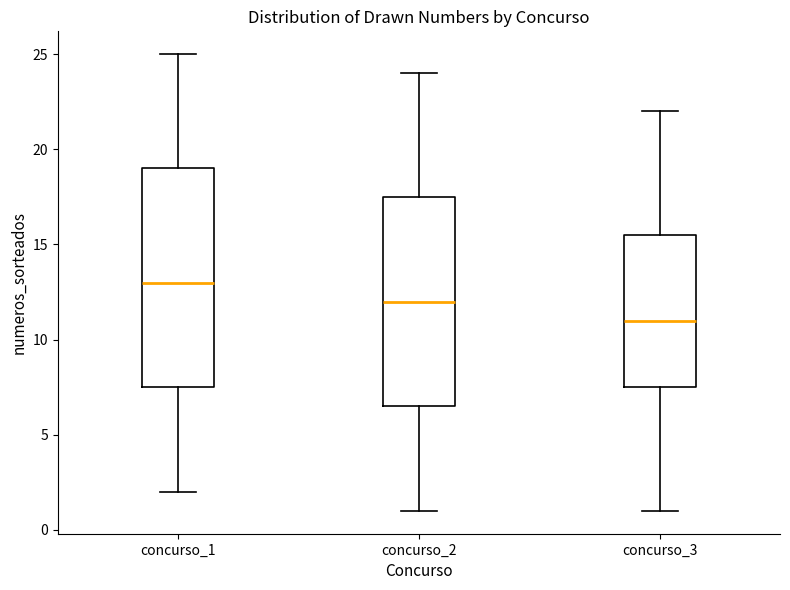

Where is the upper edge of the box for concurso_3 on the y-axis? The values are not printed on the chart, so give them approximately, as read against the axis.

15.5